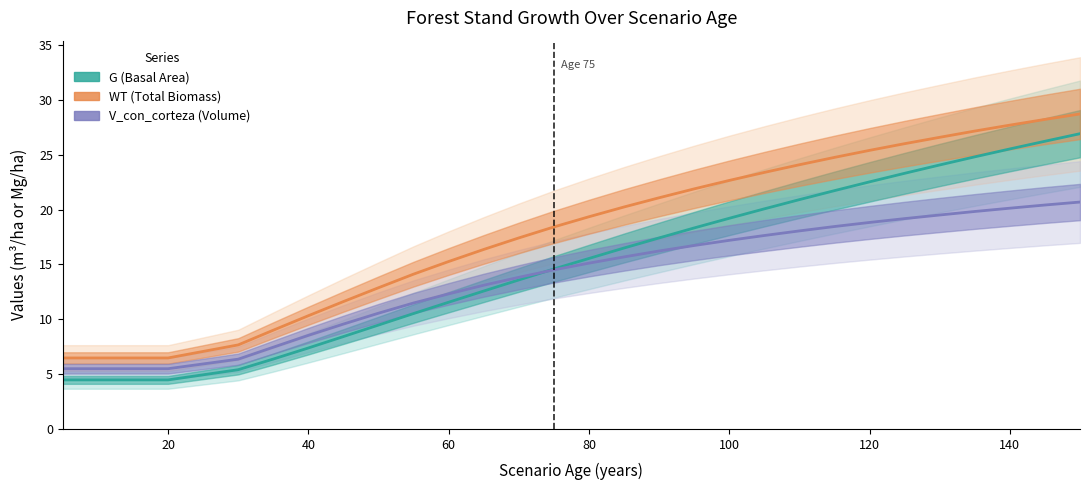

Does the chart have visible grid lines?

No